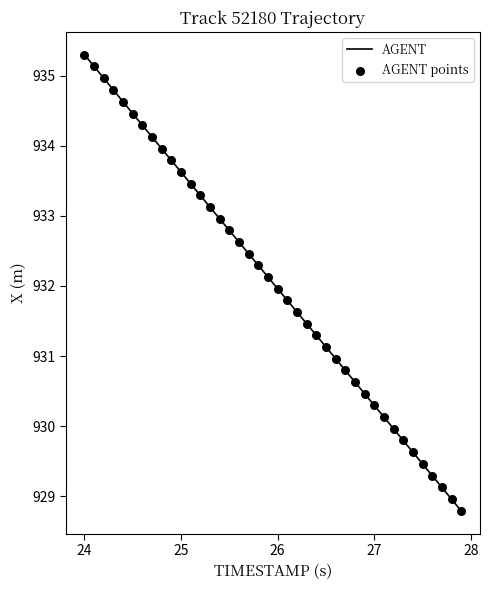

What is the difference between the maximum and minimum values?

6.5